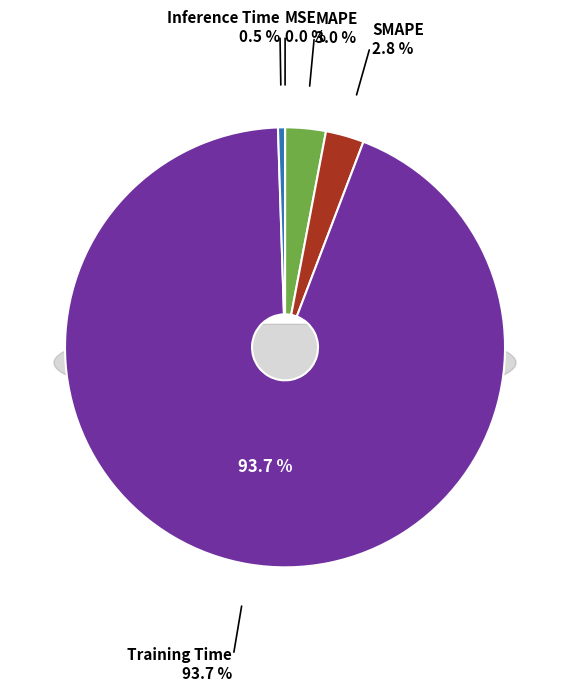

Is it true that Training Time is 99% of the pie?

False